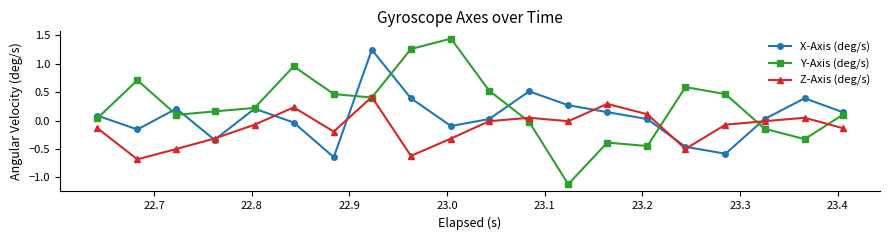

What is the minimum value for Z-Axis (deg/s)?

-0.7